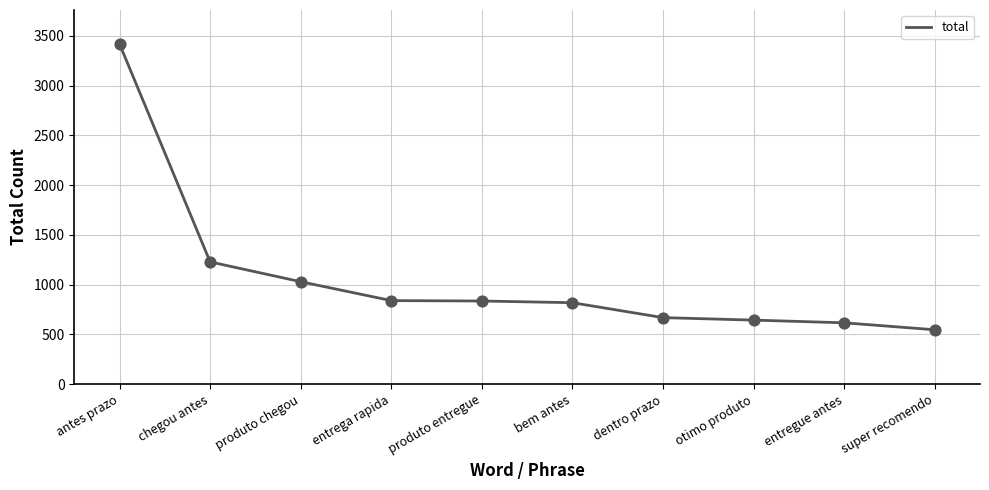

What is the change in value from chegou antes to dentro prazo?

-560